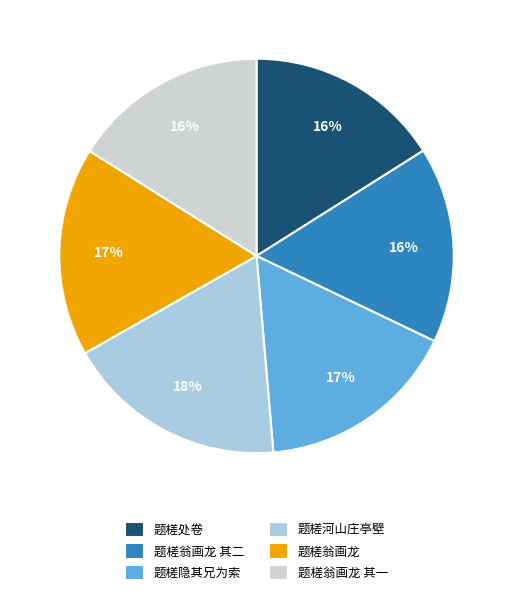

Which category has the biggest portion of the pie?

题槎河山庄亭壁